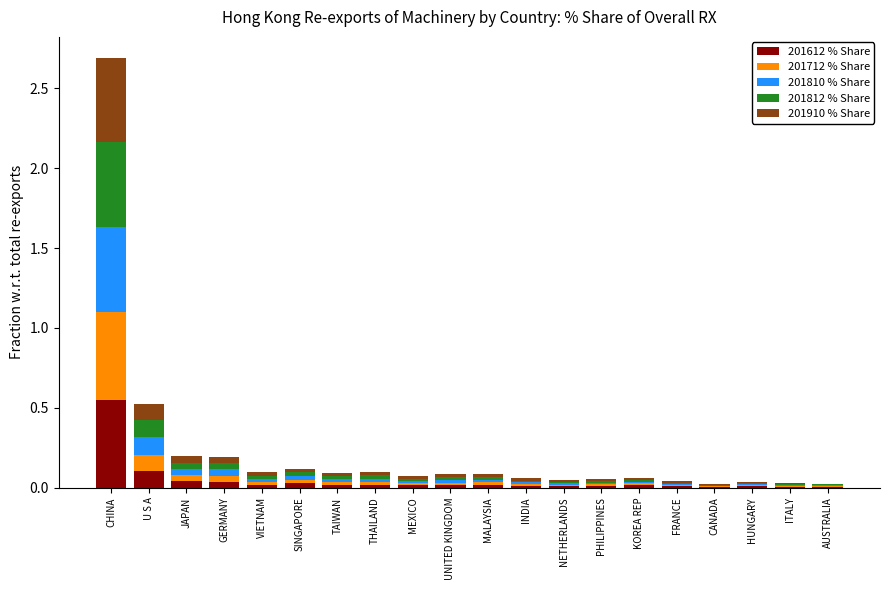

At which category is the sum across all series the highest?

CHINA